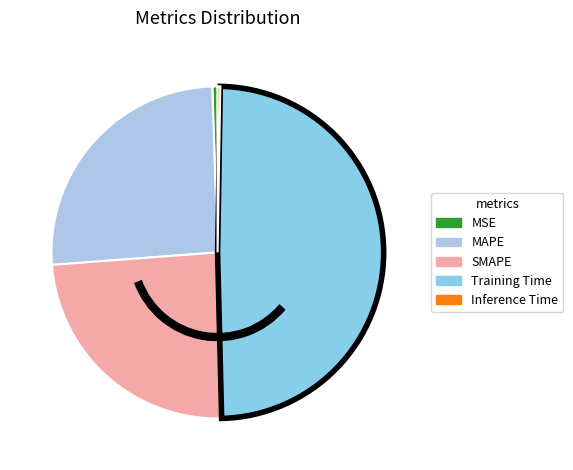

What is the total percentage of SMAPE and MSE?

24.7%